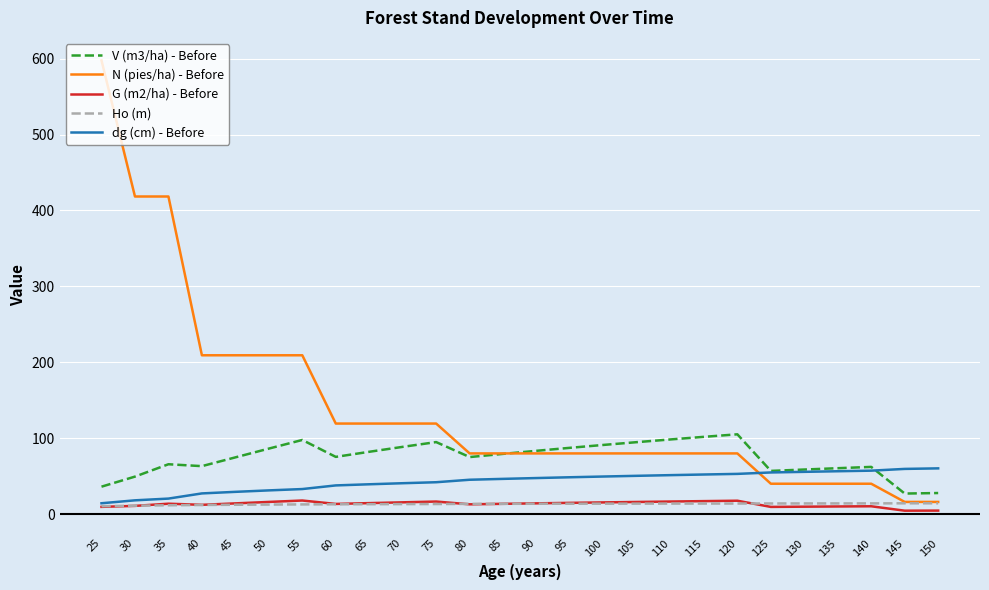

What are all the series names shown in the legend?

V (m3/ha) - Before, N (pies/ha) - Before, G (m2/ha) - Before, Ho (m), dg (cm) - Before